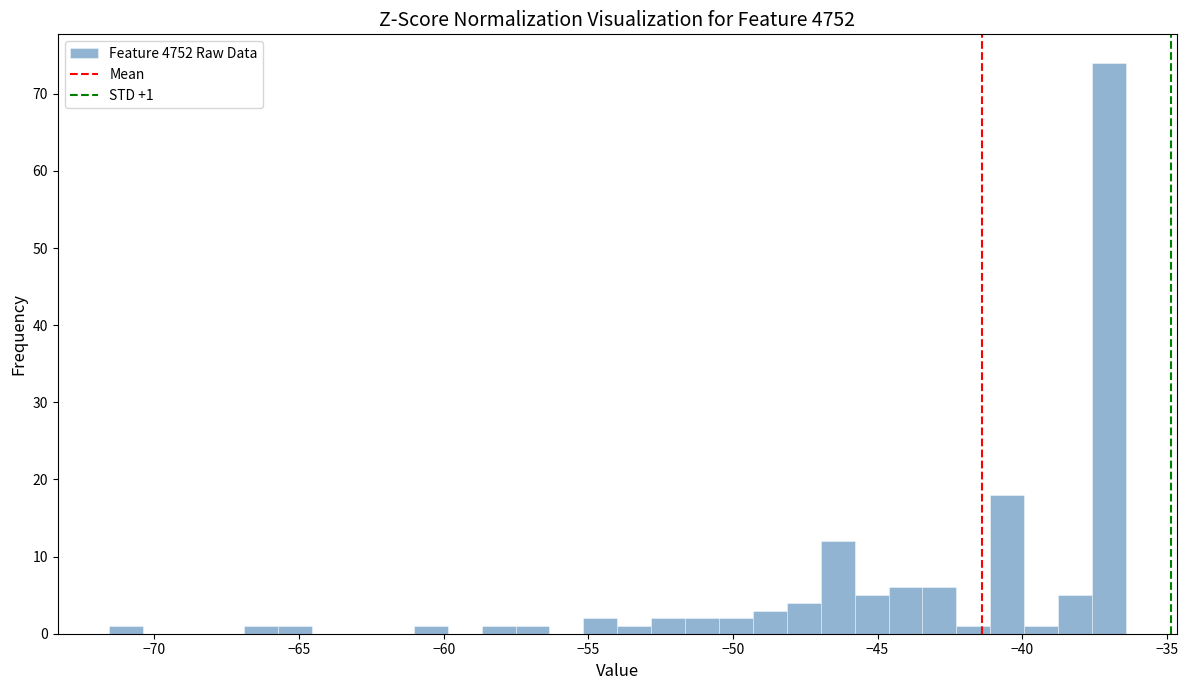

Read against the x-axis, roughly where is the centre of the tallest bar?

-37.0